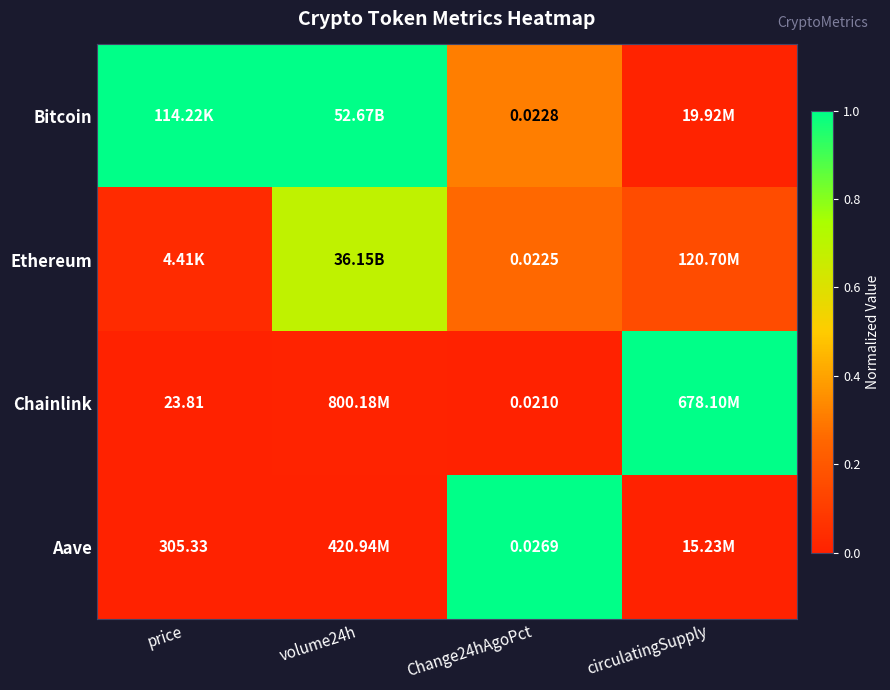

The value of Chainlink at volume24h is 0.0. True or false?

True